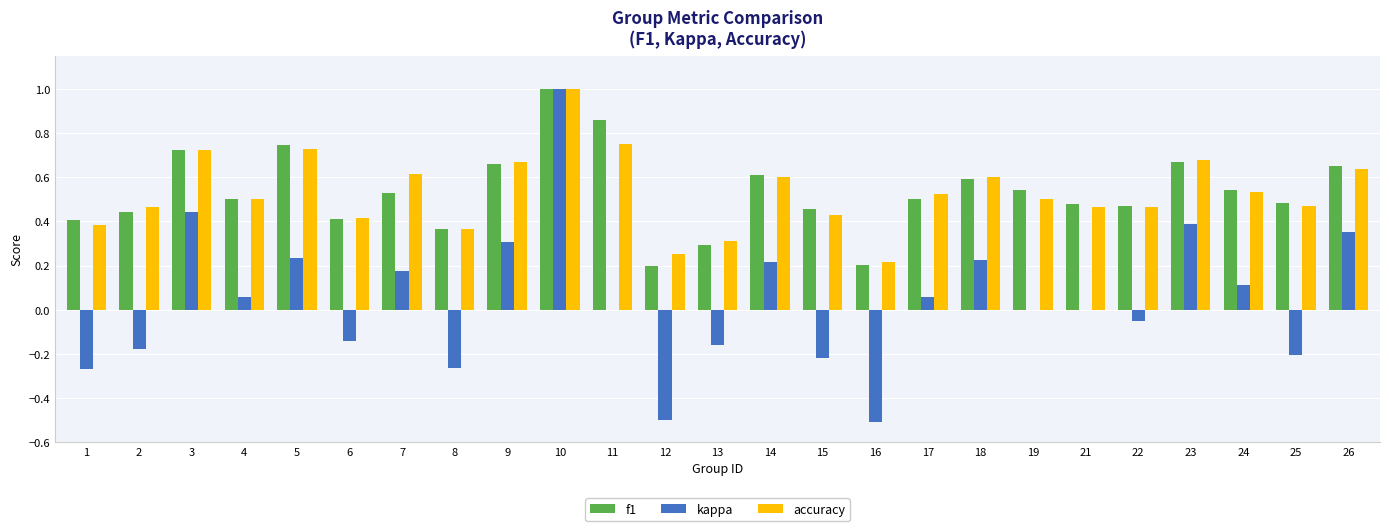

The kappa series shows 0.0 at 21. True or false?

True